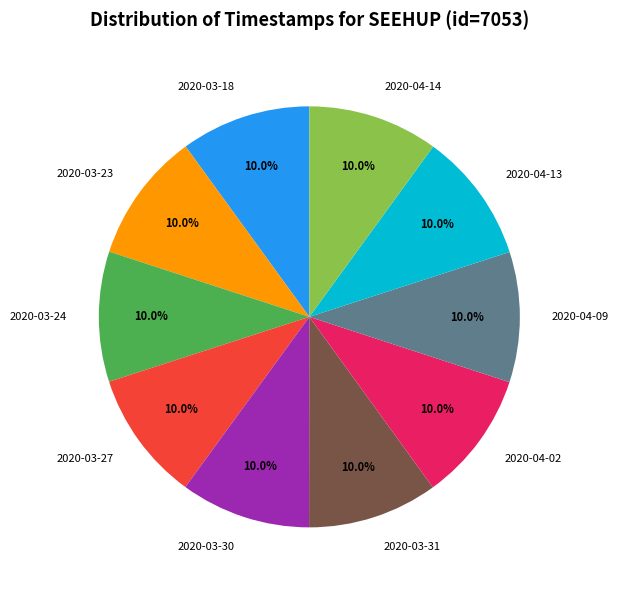

What percentage is NOT represented by 2020-03-24?

90.0%